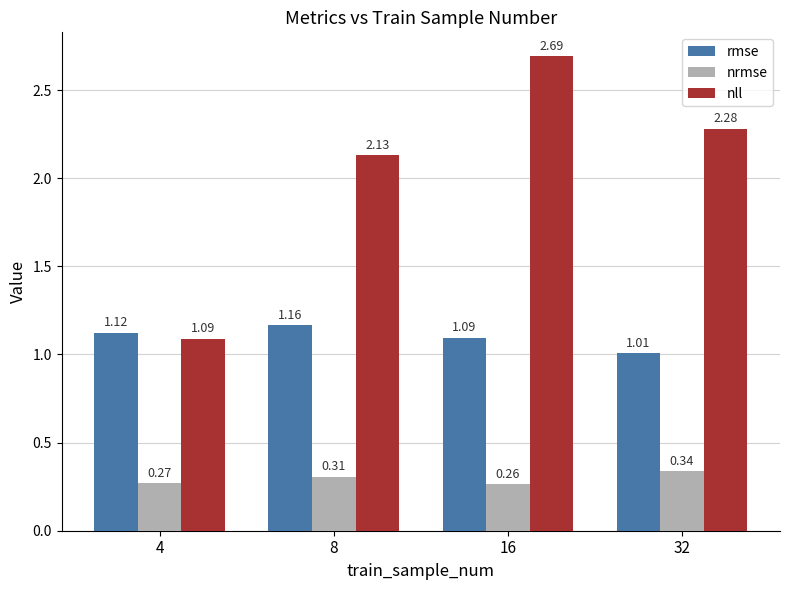

How many values in the nll series are below 2?

1